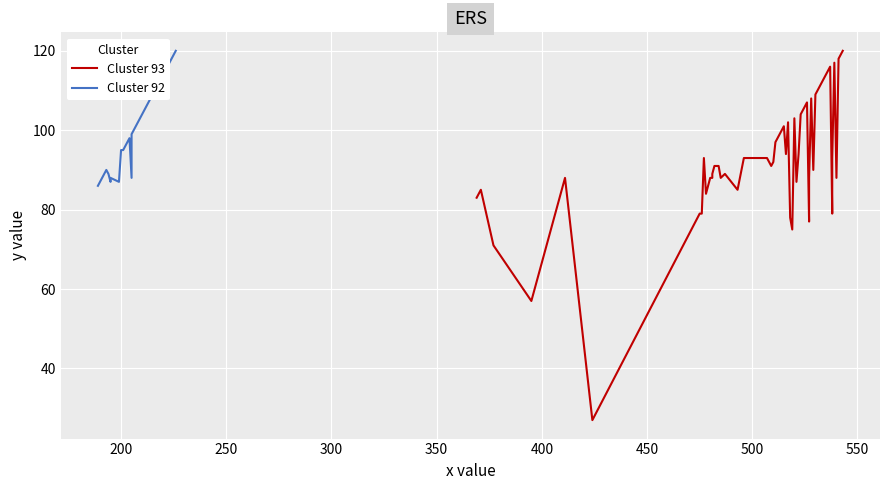

How many lines are shown in the chart?

2